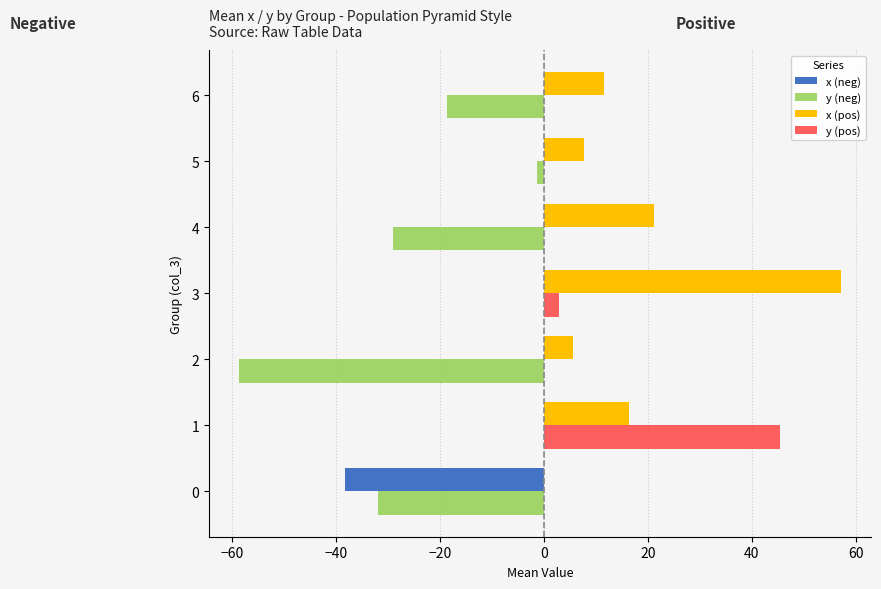

How many series are shown in this chart?

4